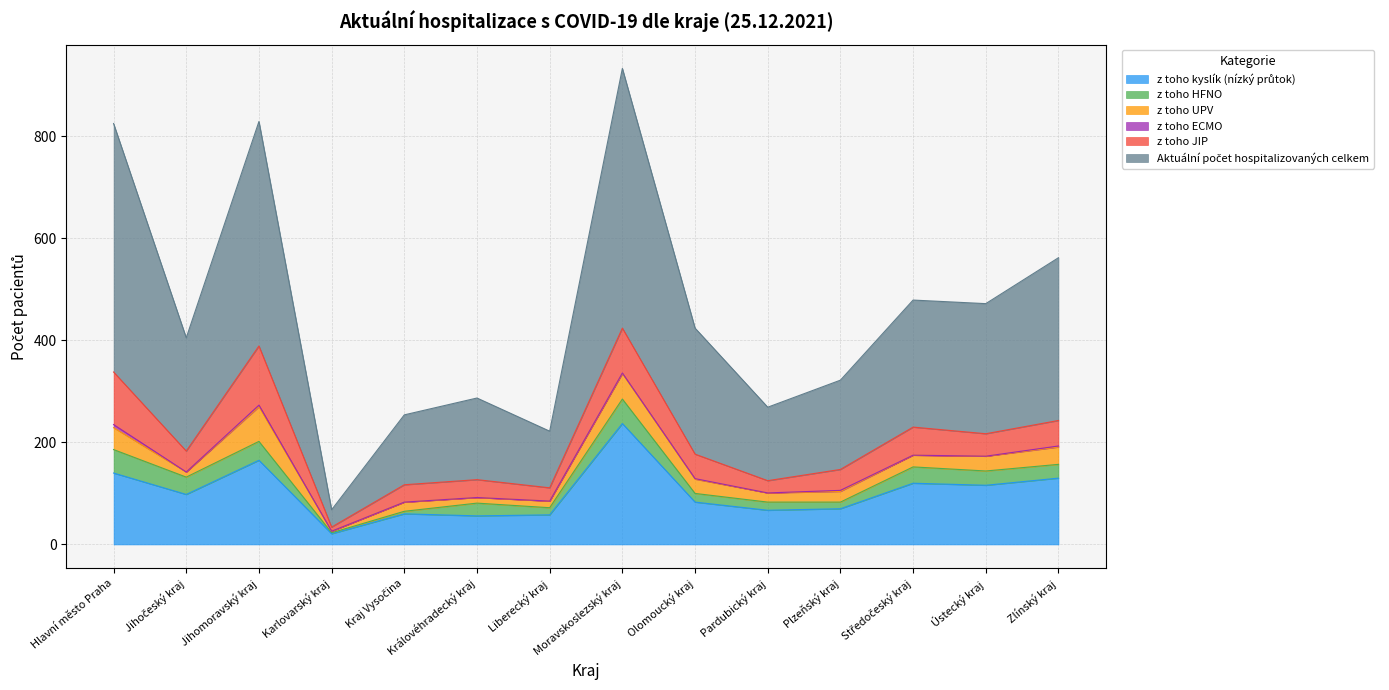

How many interior local valleys does the z toho JIP series have?

5